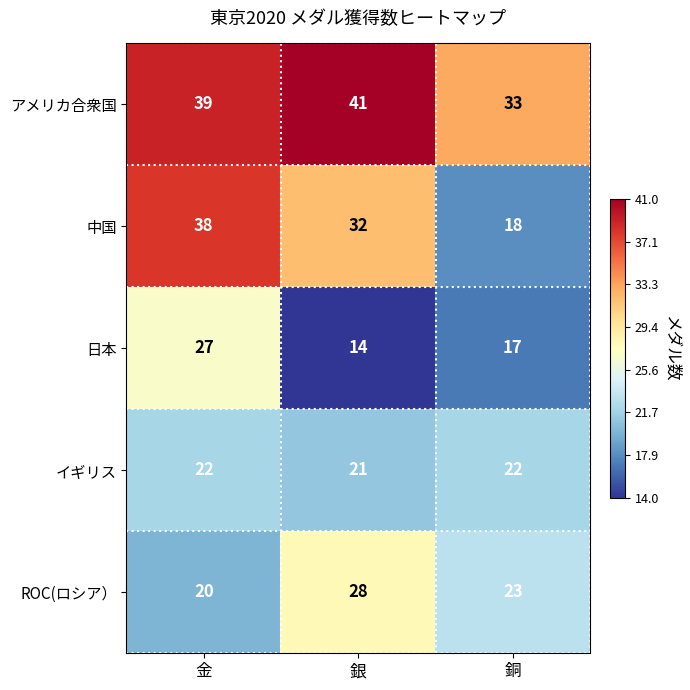

Which series has the largest total across all categories?

アメリカ合衆国